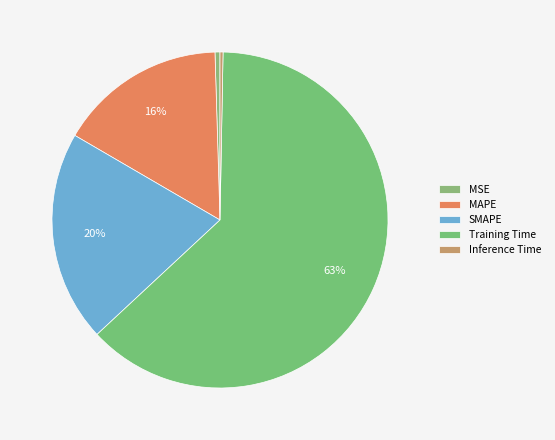

How many slices are in this pie chart?

5